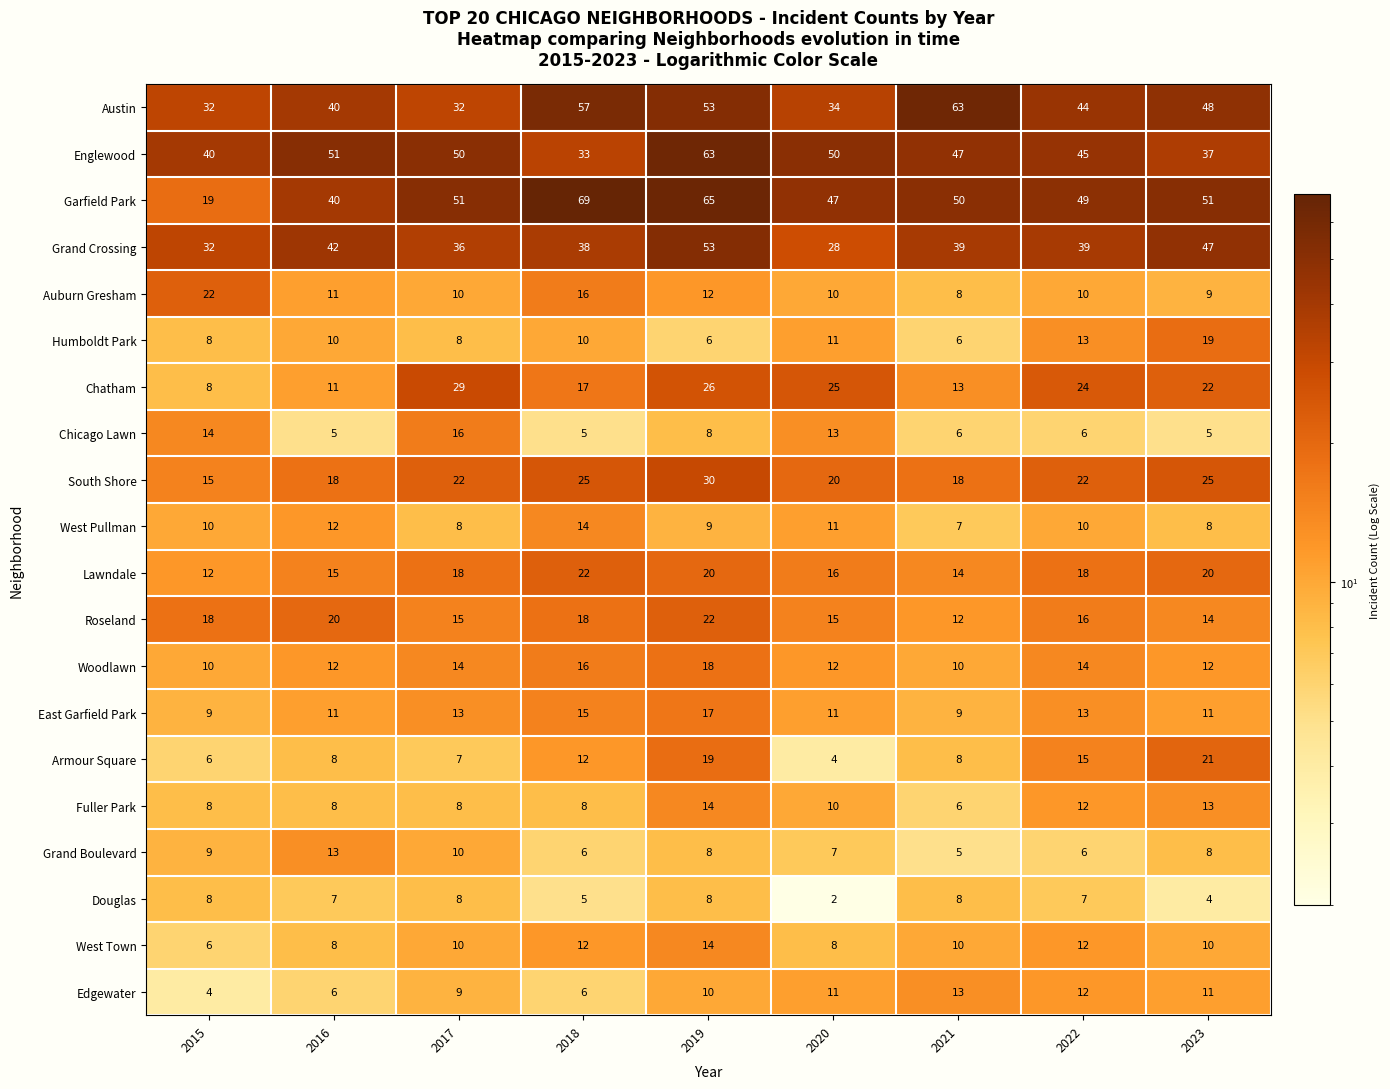

What is the difference between the highest and lowest values at 2020?

48